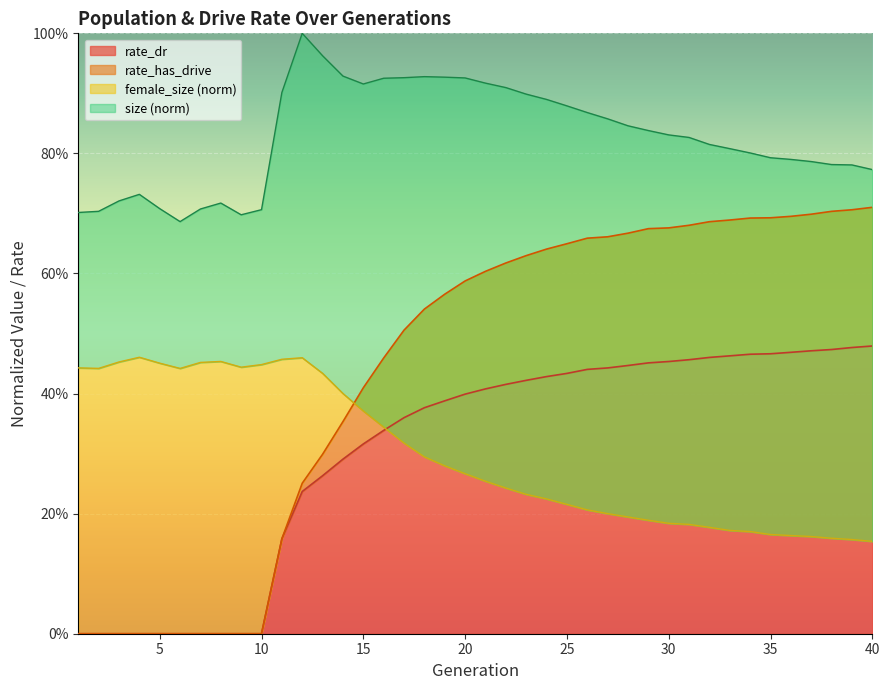

Is it true that rate_has_drive equals 0.3 at 10?

False